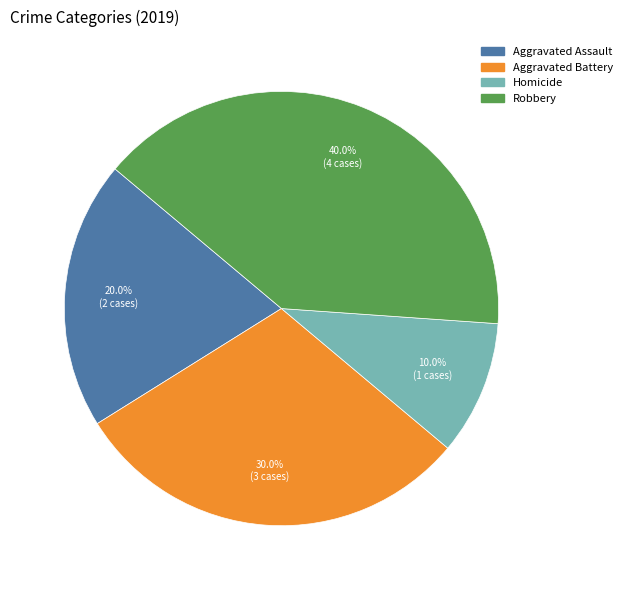

Is there a majority slice in this chart?

No